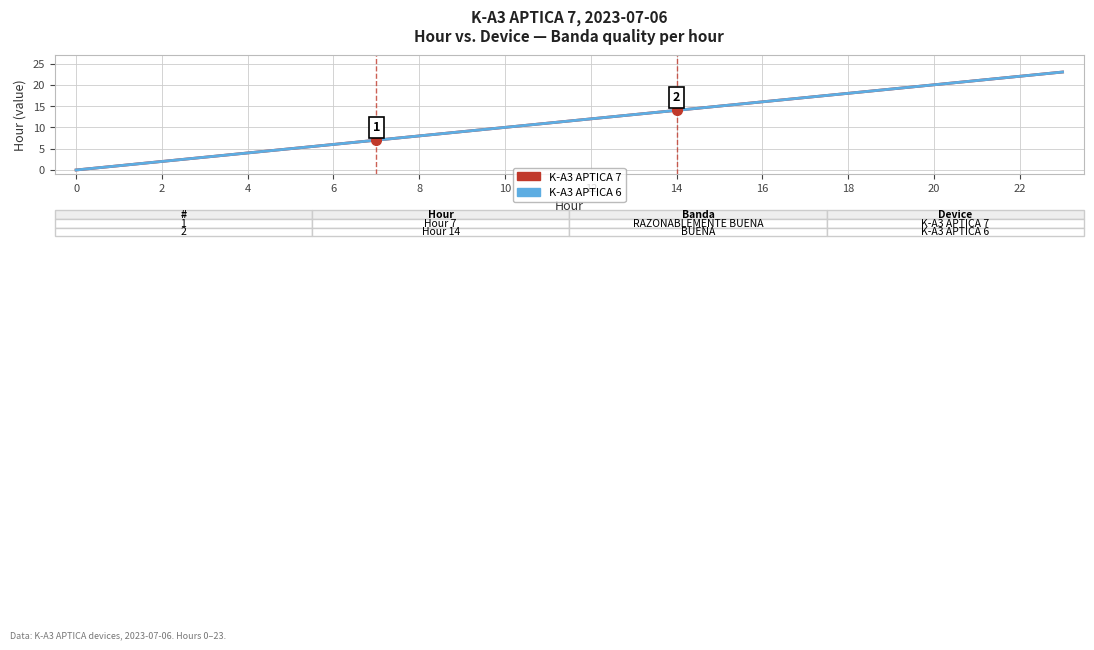

Is this an area chart (filled region under the line)?

No